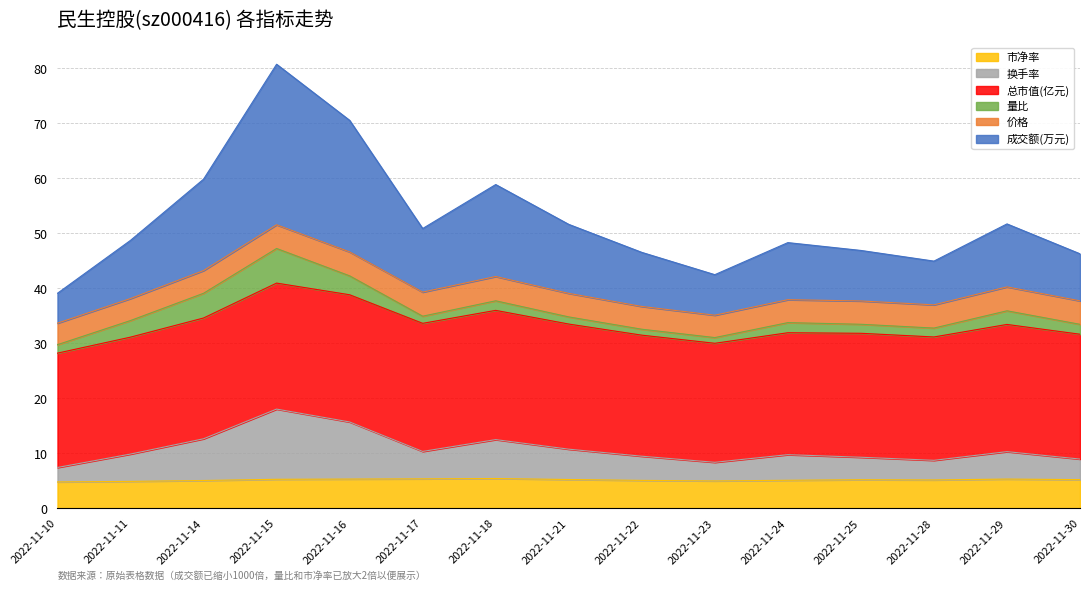

At which category does 成交额(万元) reach its first local valley?

2022-11-17